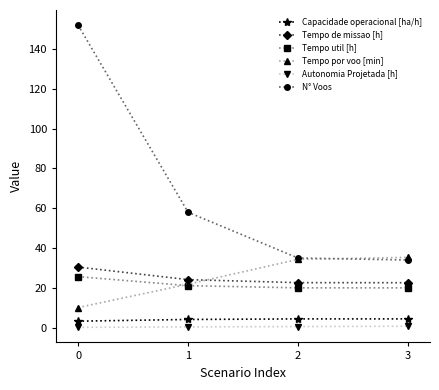

What is the value of the Tempo util [h] point at the 3rd from the left?

20.0